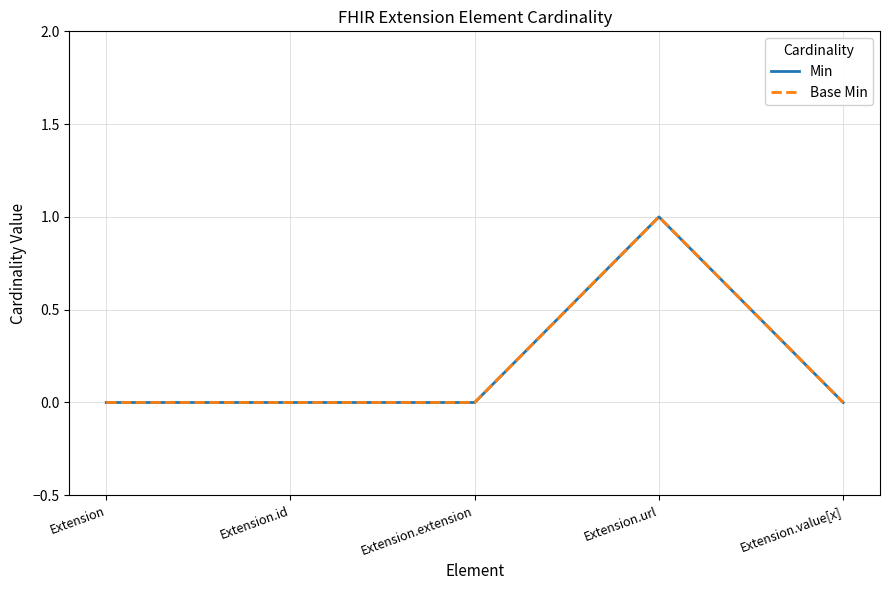

Does the chart display data point markers on the line(s)?

No